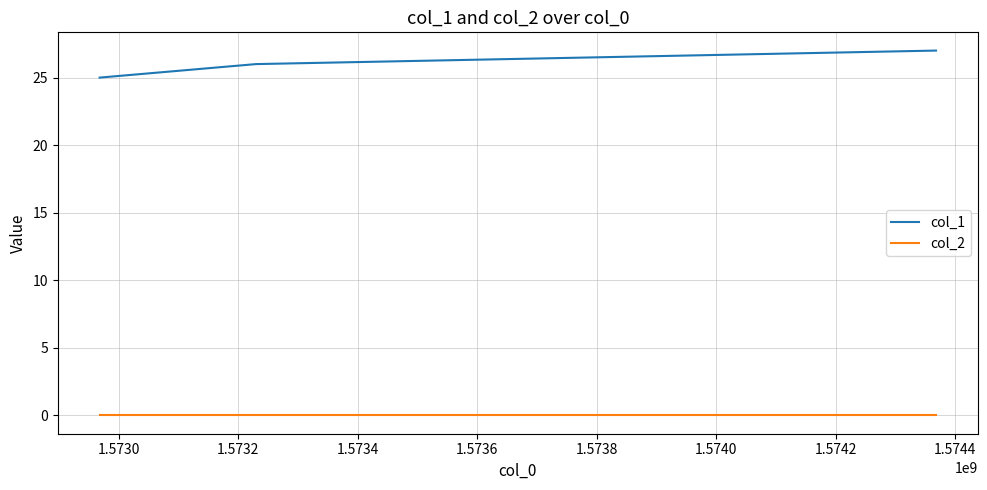

What is the maximum value shown in the chart?

27